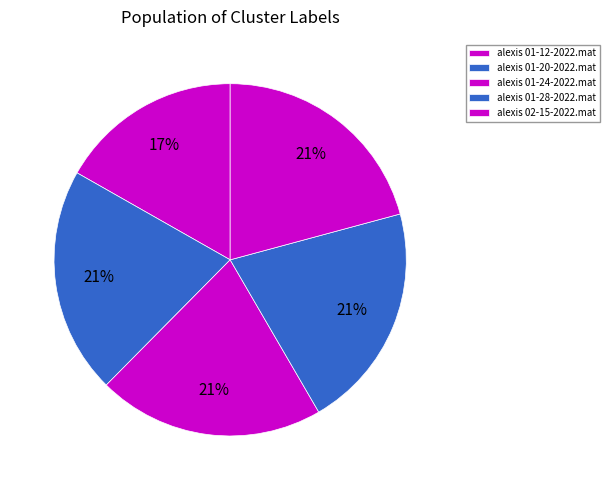

To the nearest percent, what portion does alexis 01-24-2022.mat represent?

21%